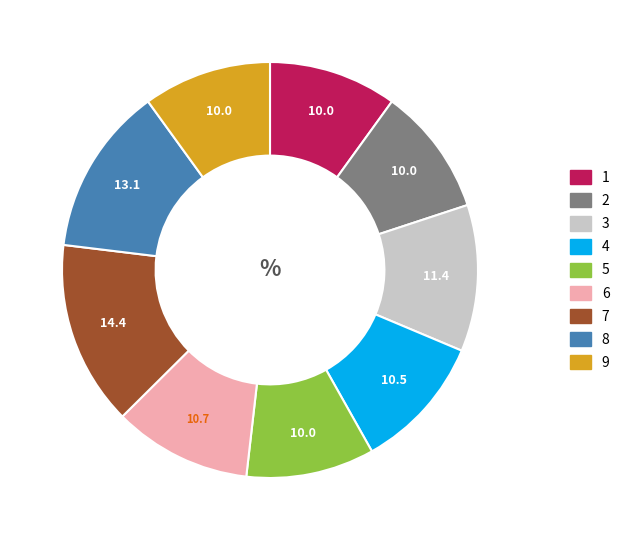

Combined, do 2 and 3 account for over 50%?

No